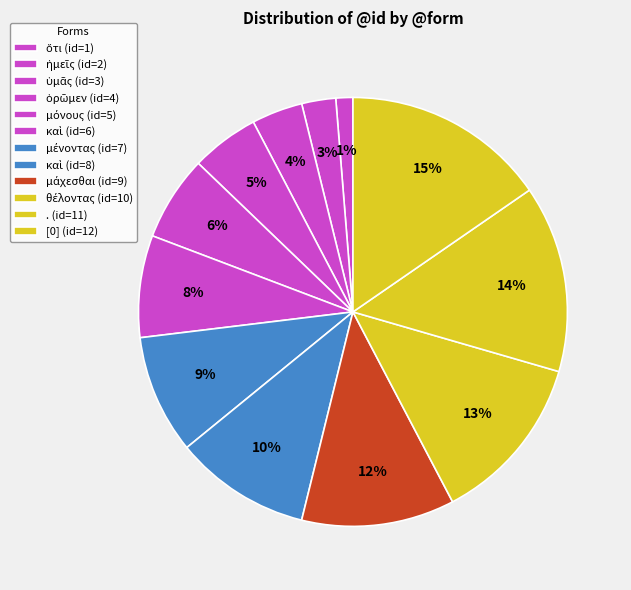

How many segments does this pie chart have?

12